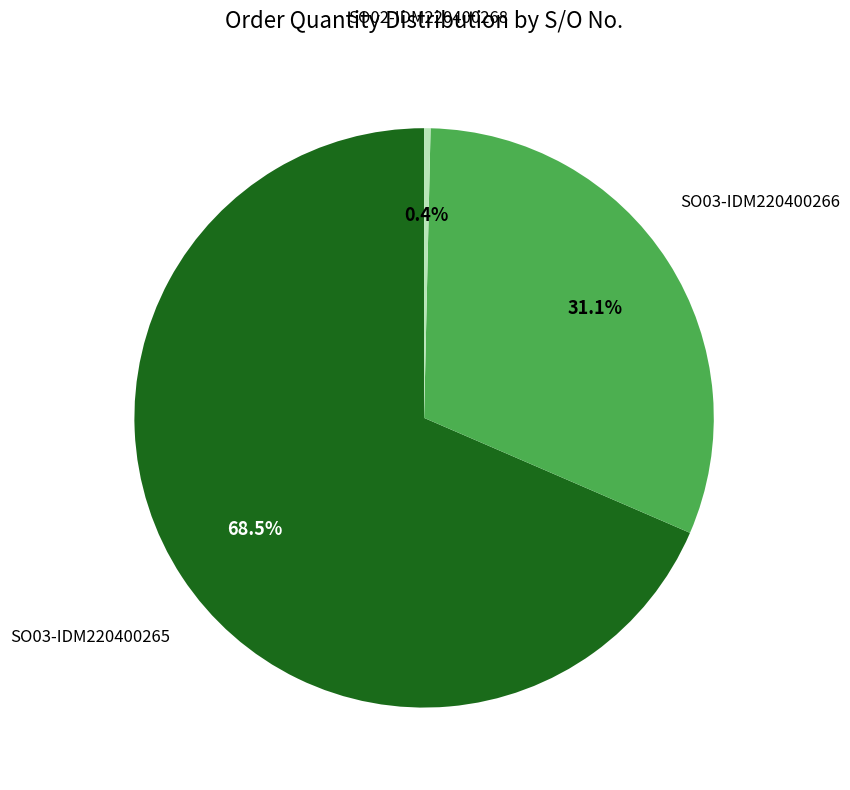

Is there a majority slice in this chart?

Yes